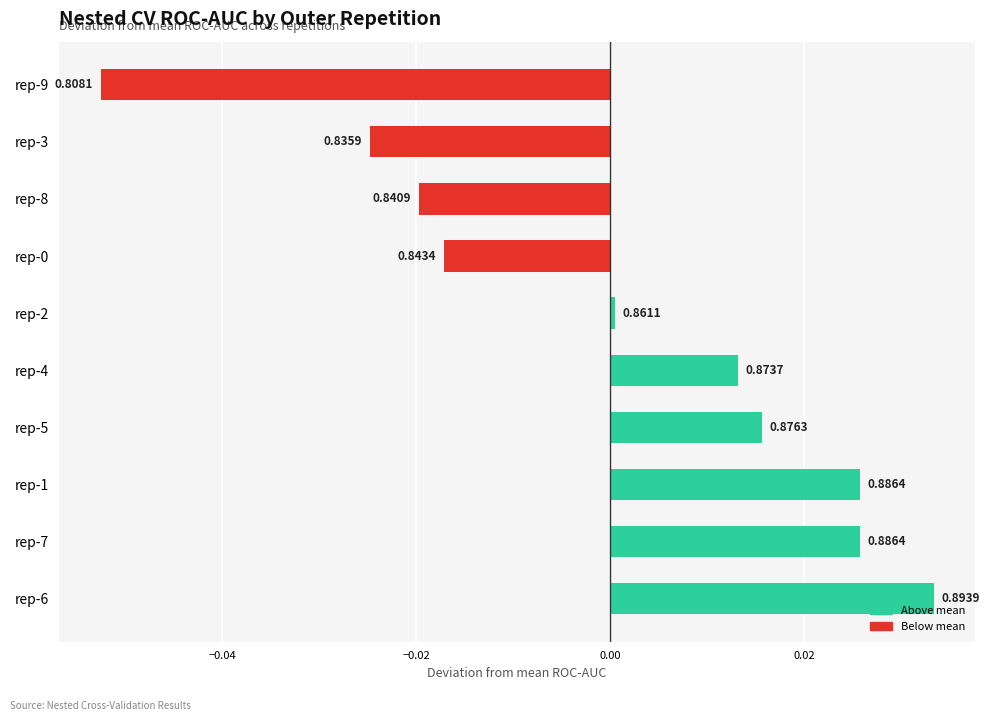

How many bars are there in total?

10